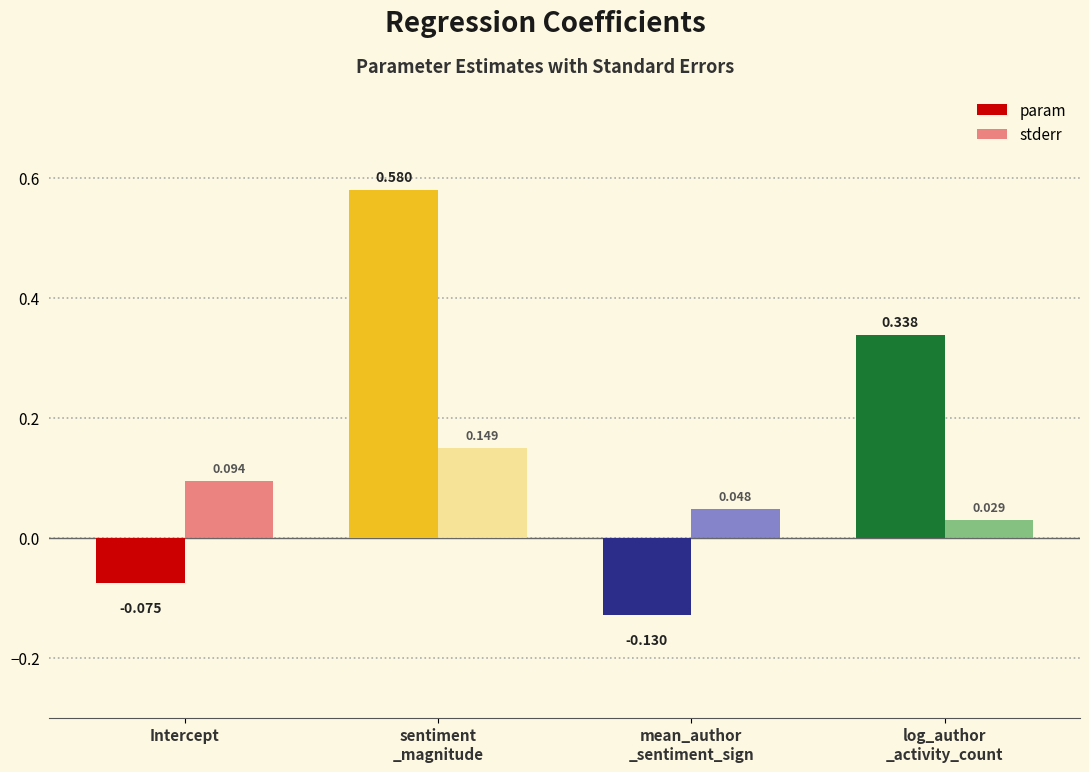

Which series has the largest total across all categories?

param